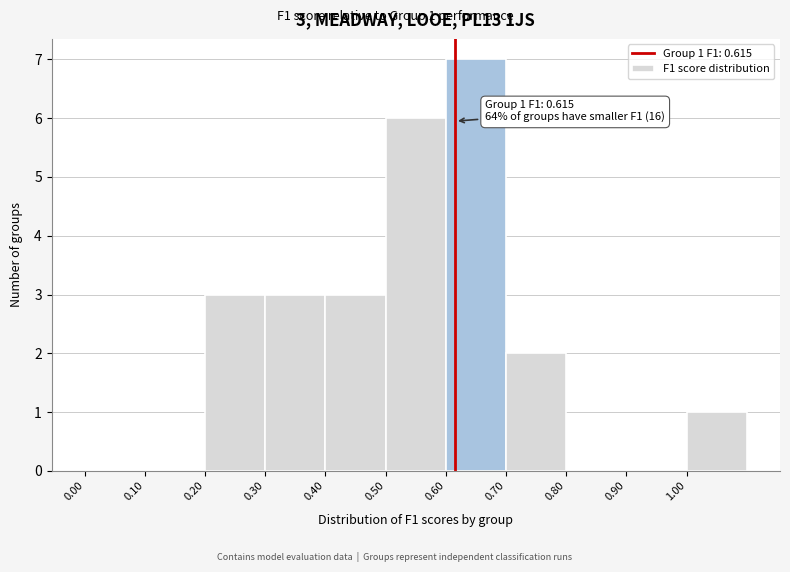

Which range on the x-axis has the tallest bar?

0.6 to 0.7